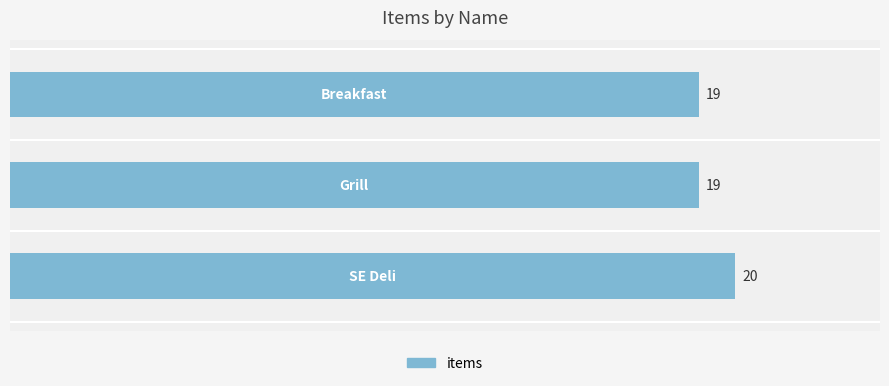

How many values exceed 19?

1